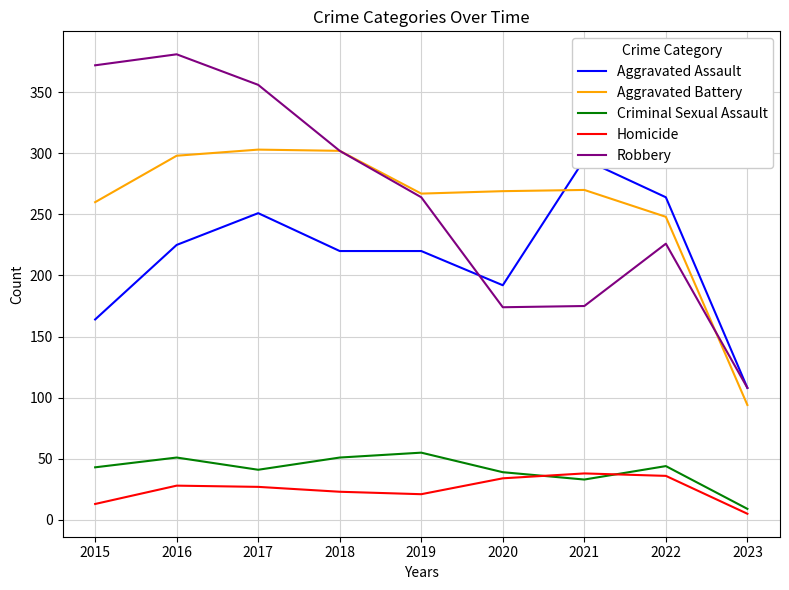

Reading left to right, what are all the values shown in this chart?

Aggravated Assault: 164	225	251	220	220	192	295	264	108
Aggravated Battery: 260	298	303	302	267	269	270	248	94
Criminal Sexual Assault: 43	51	41	51	55	39	33	44	9
Homicide: 13	28	27	23	21	34	38	36	5
Robbery: 372	381	356	302	264	174	175	226	108